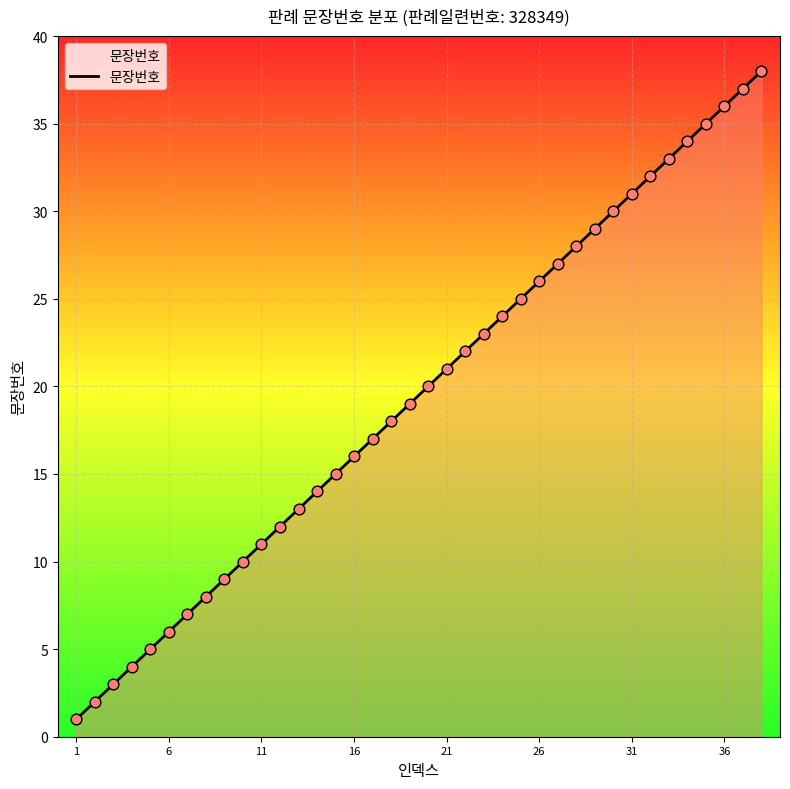

What is the difference between the maximum and minimum values?

37